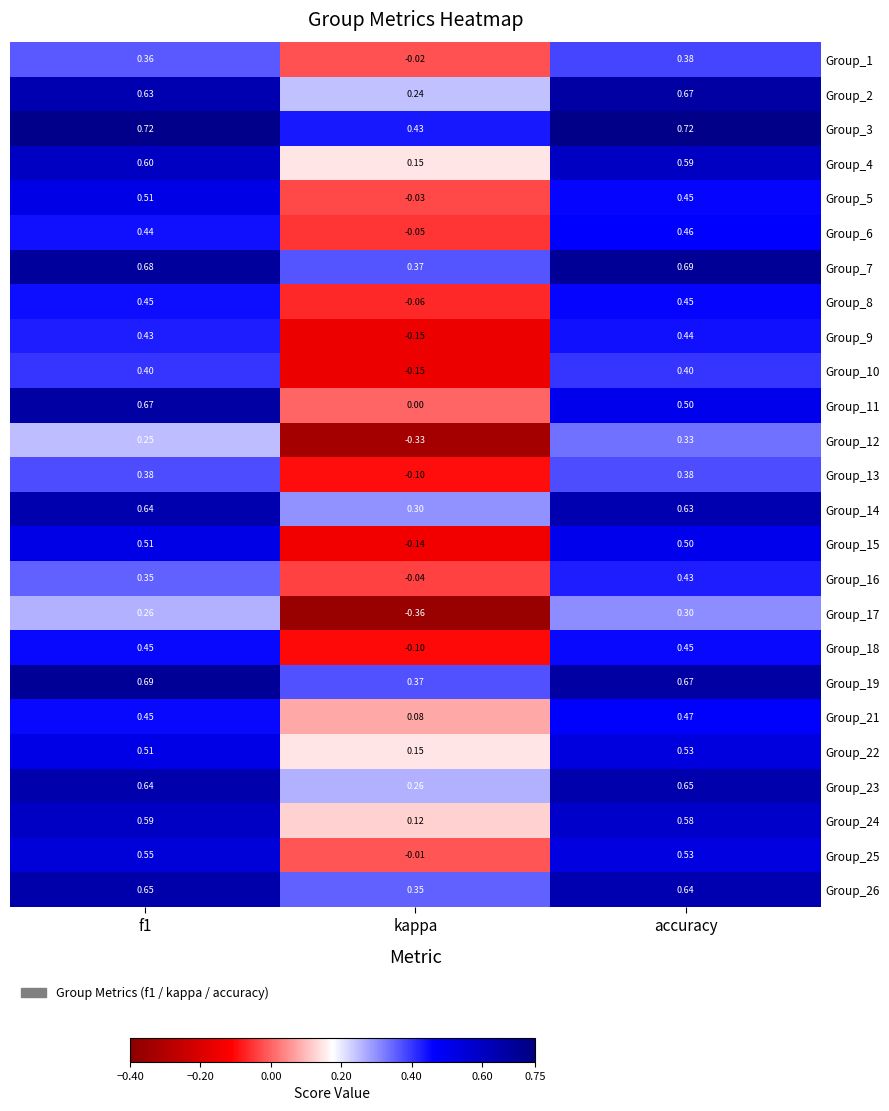

At which category does the chart reach its minimum across all series?

kappa